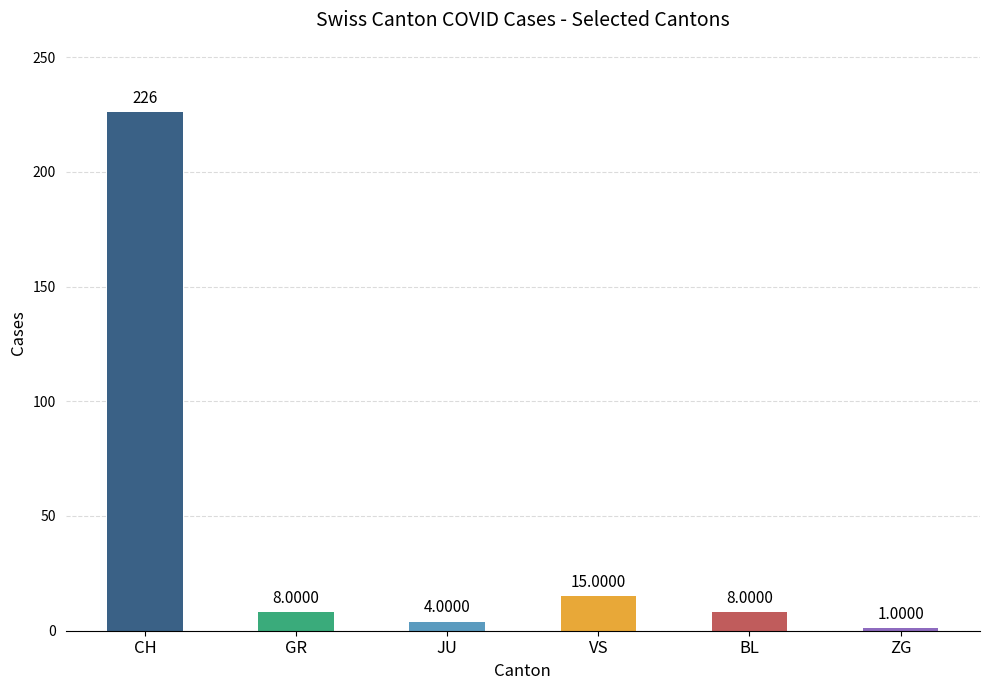

Reading left to right, extract all data points from this chart.

226	8	4	15	8	1